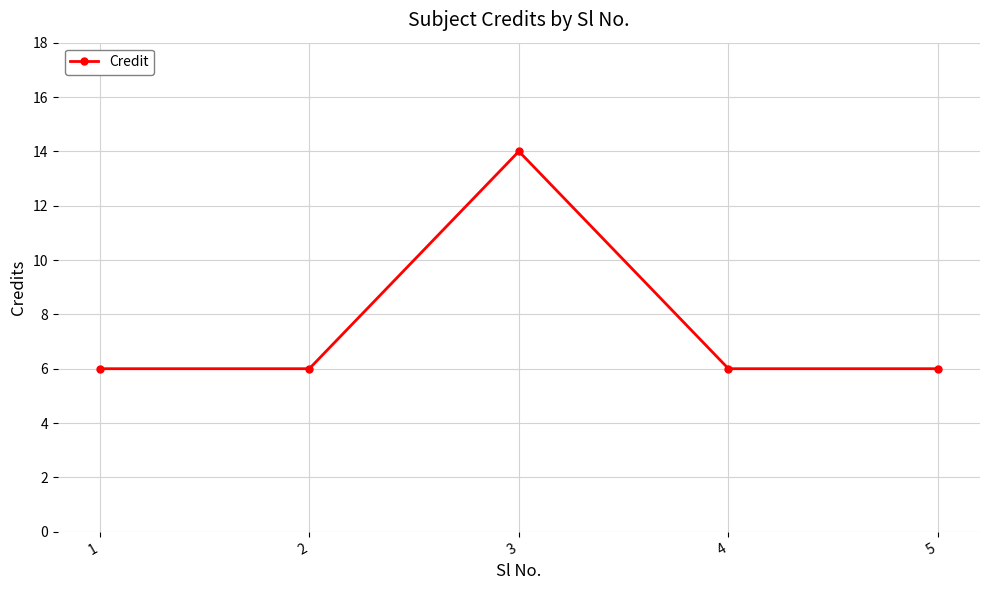

What is the smallest value displayed?

6